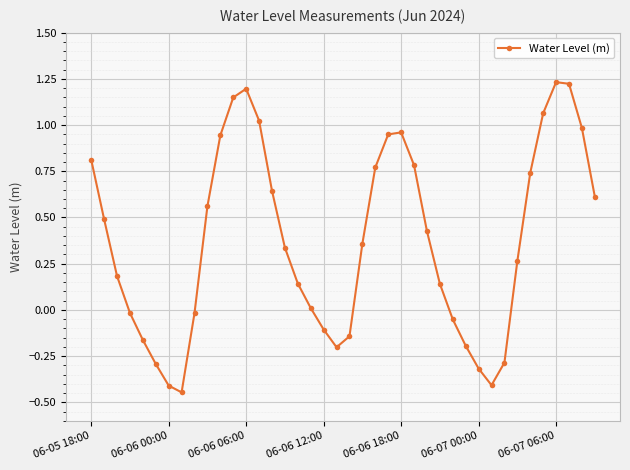

How many interior local valleys (lower than both neighbors) does the data have?

3